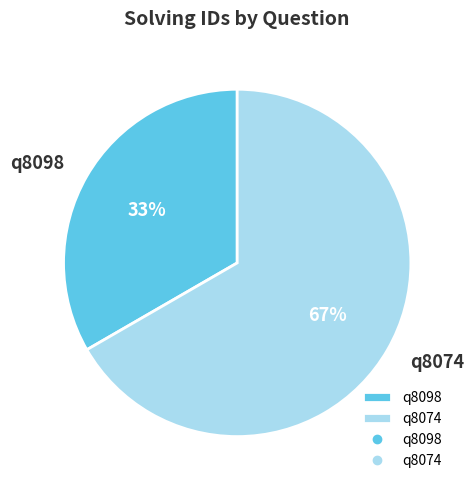

Rank the categories by value from lowest to highest.

q8098, q8074